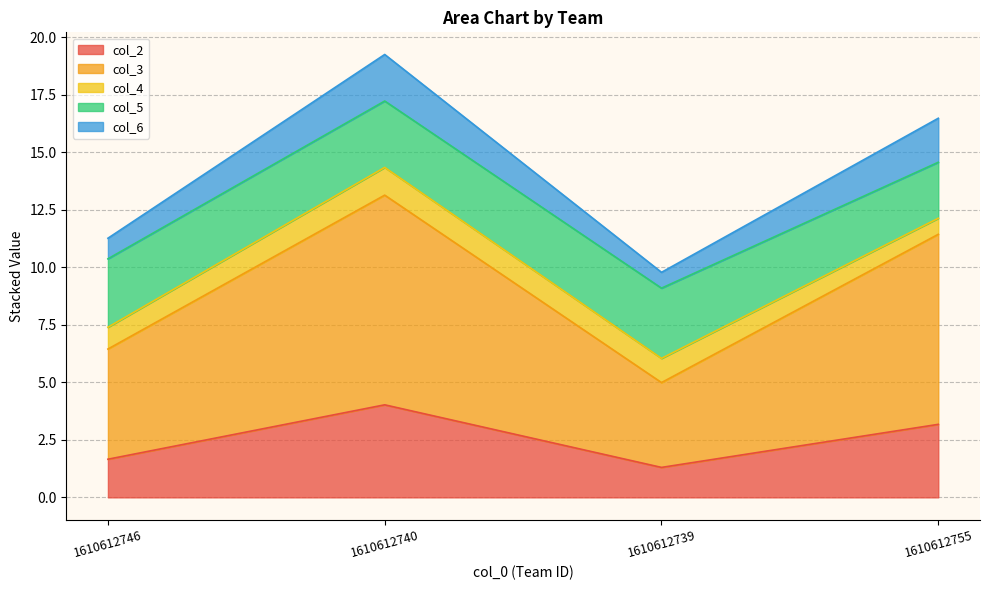

What position from the right is 1610612739?

2